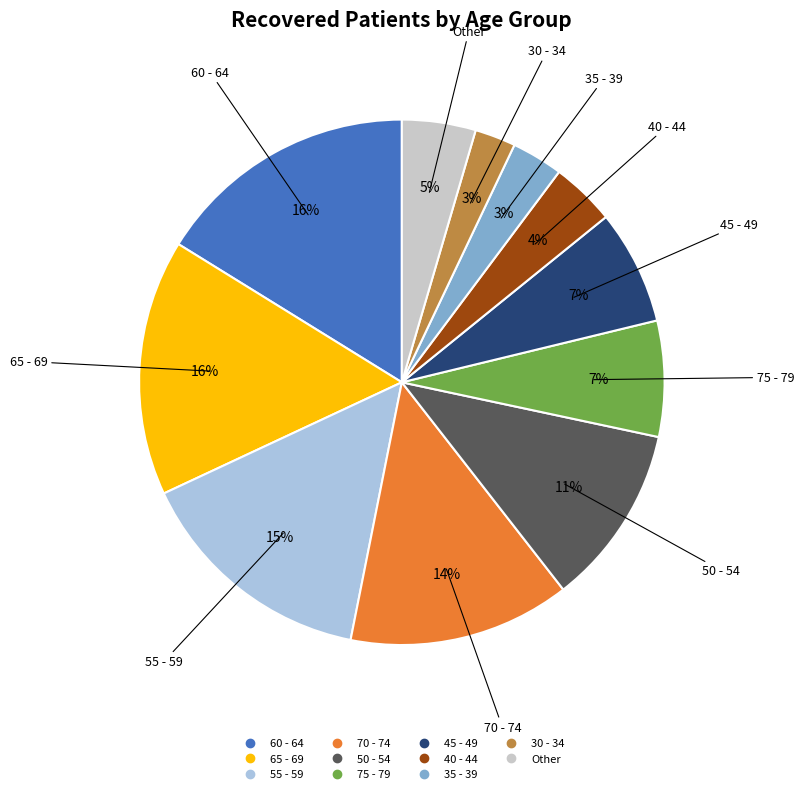

Is there a majority slice in this chart?

No